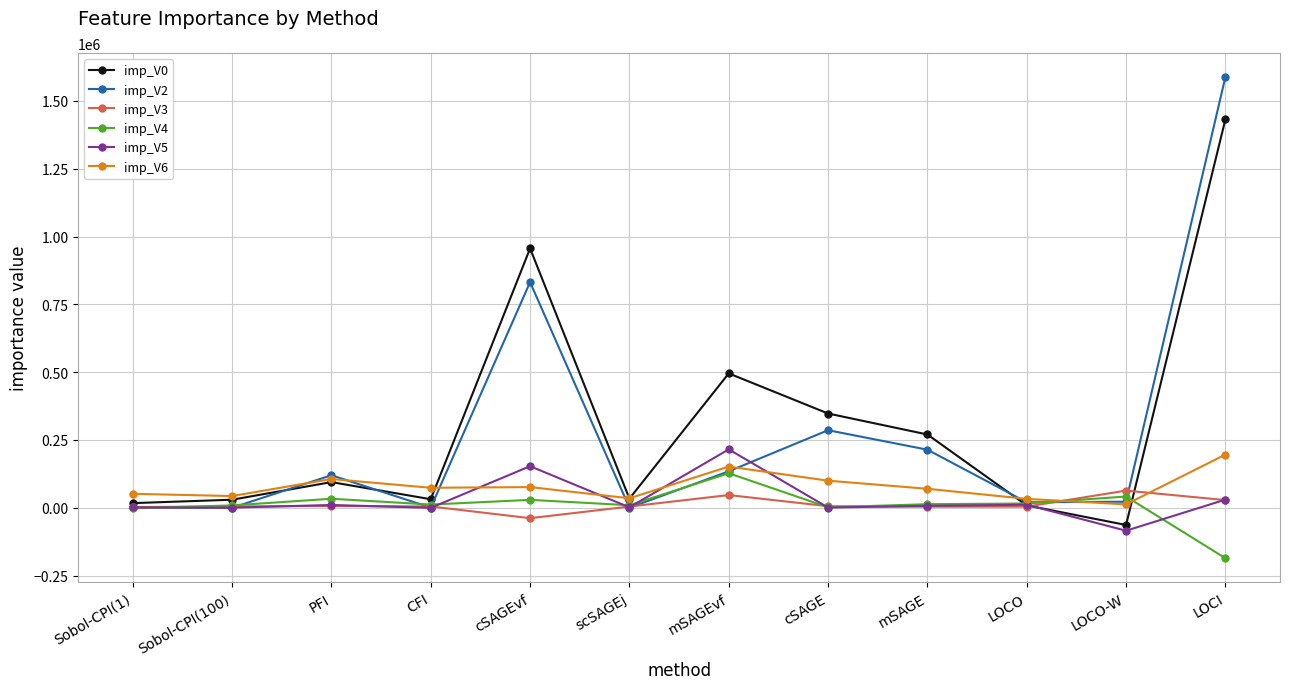

Which category has the lowest value in the imp_V3 series?

cSAGEvf